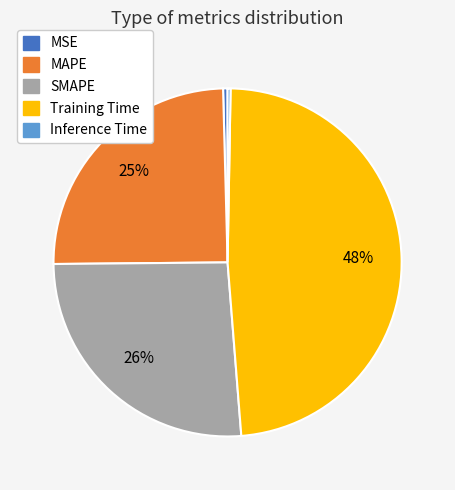

To the nearest percent, what is the combined percentage of Training Time and SMAPE?

75%